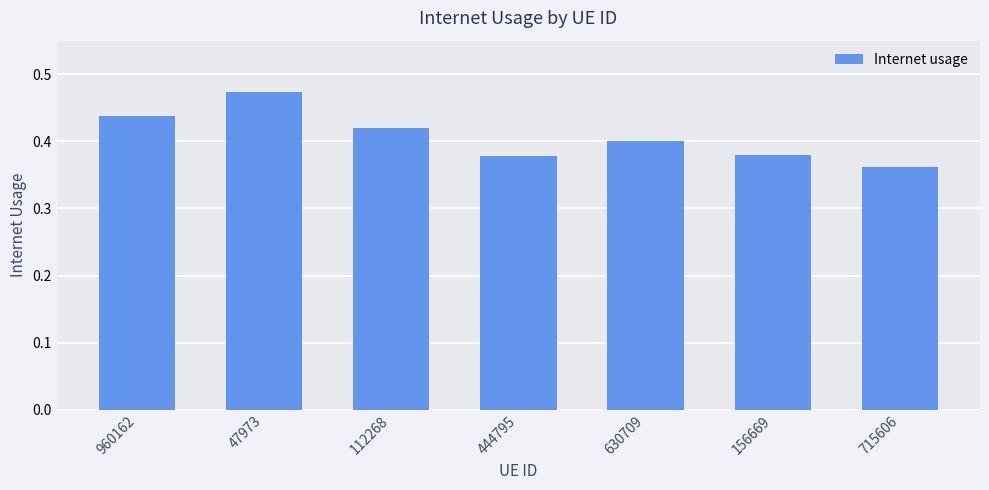

What is the sum of the values at 960162 and 112268?

0.9